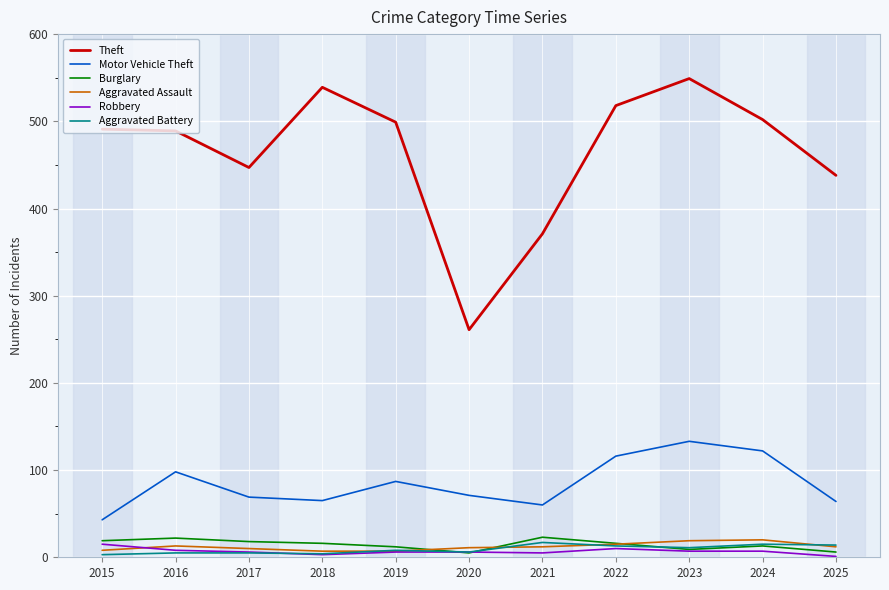

What is the average value of the Aggravated Assault series?

12